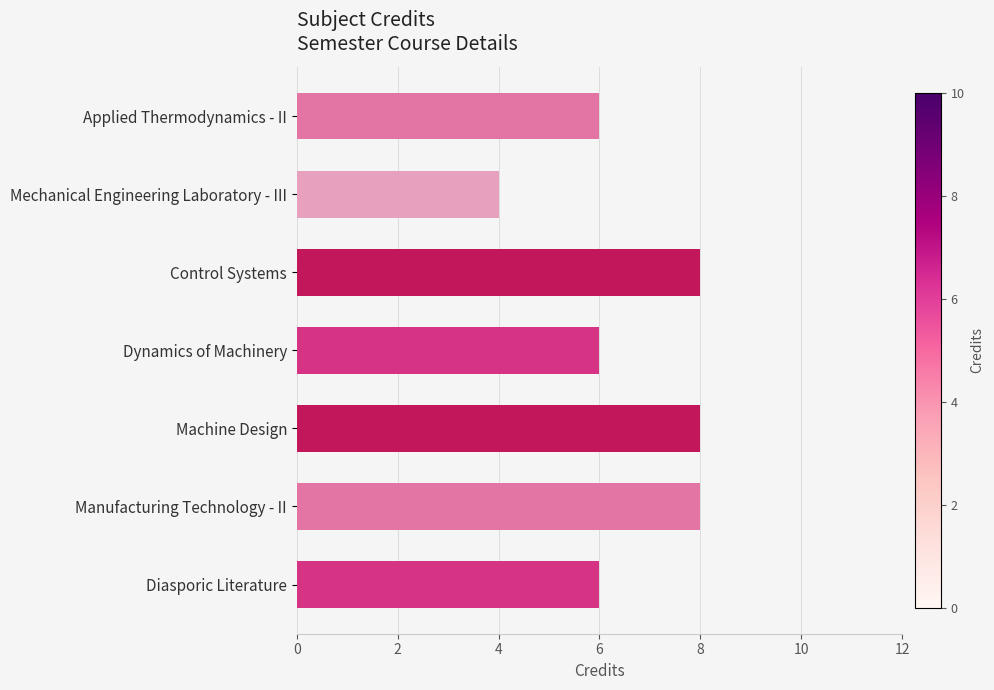

Which has a higher value, Dynamics of Machinery or Mechanical Engineering Laboratory - III?

Dynamics of Machinery